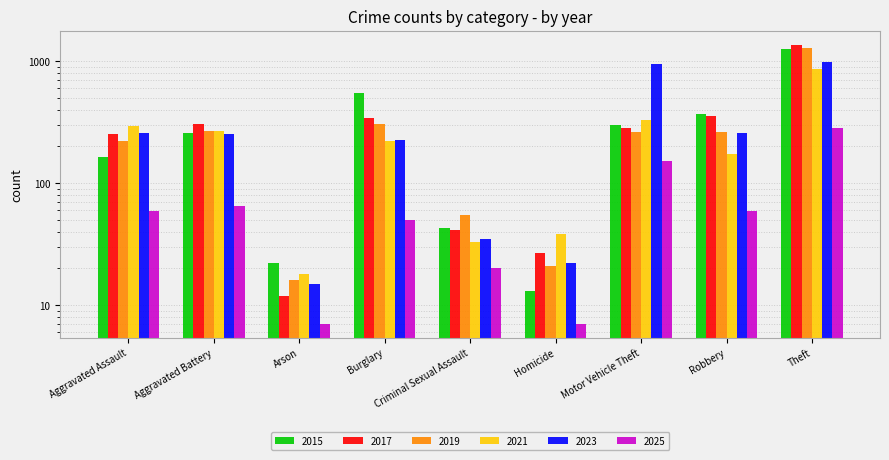

Reading right to left, what are all the values shown in this chart?

2015: Theft=1263	Robbery=372	Motor Vehicle Theft=299	Homicide=13	Criminal Sexual Assault=43	Burglary=552	Arson=22	Aggravated Battery=259	Aggravated Assault=164
2017: Theft=1359	Robbery=356	Motor Vehicle Theft=285	Homicide=27	Criminal Sexual Assault=41	Burglary=339	Arson=12	Aggravated Battery=303	Aggravated Assault=251
2019: Theft=1288	Robbery=263	Motor Vehicle Theft=262	Homicide=21	Criminal Sexual Assault=55	Burglary=308	Arson=16	Aggravated Battery=267	Aggravated Assault=220
2021: Theft=856	Robbery=175	Motor Vehicle Theft=332	Homicide=38	Criminal Sexual Assault=33	Burglary=220	Arson=18	Aggravated Battery=270	Aggravated Assault=295
2023: Theft=980	Robbery=257	Motor Vehicle Theft=943	Homicide=22	Criminal Sexual Assault=35	Burglary=225	Arson=15	Aggravated Battery=251	Aggravated Assault=259
2025: Theft=284	Robbery=59	Motor Vehicle Theft=152	Homicide=7	Criminal Sexual Assault=20	Burglary=50	Arson=7	Aggravated Battery=65	Aggravated Assault=59